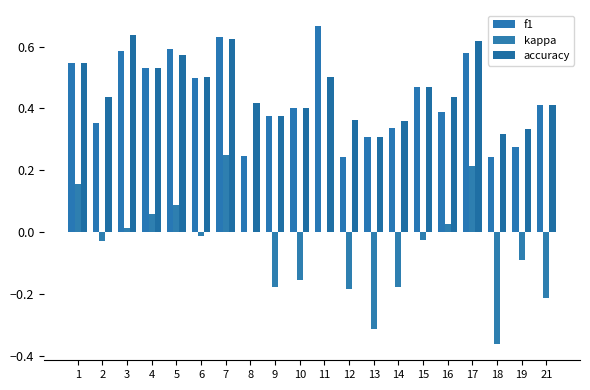

Are the bars grouped side by side (vs. stacked)?

Yes